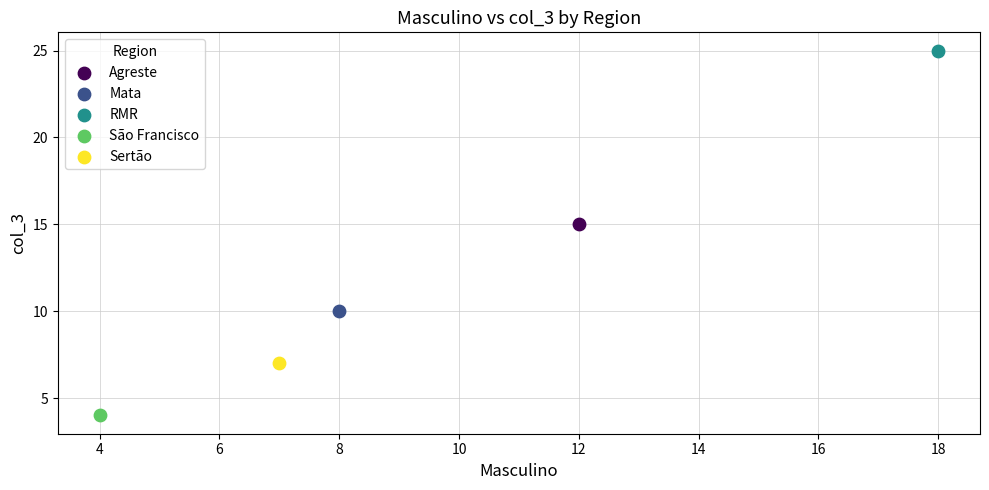

What are all the series names shown in the legend?

Agreste, Mata, RMR, São Francisco, Sertão